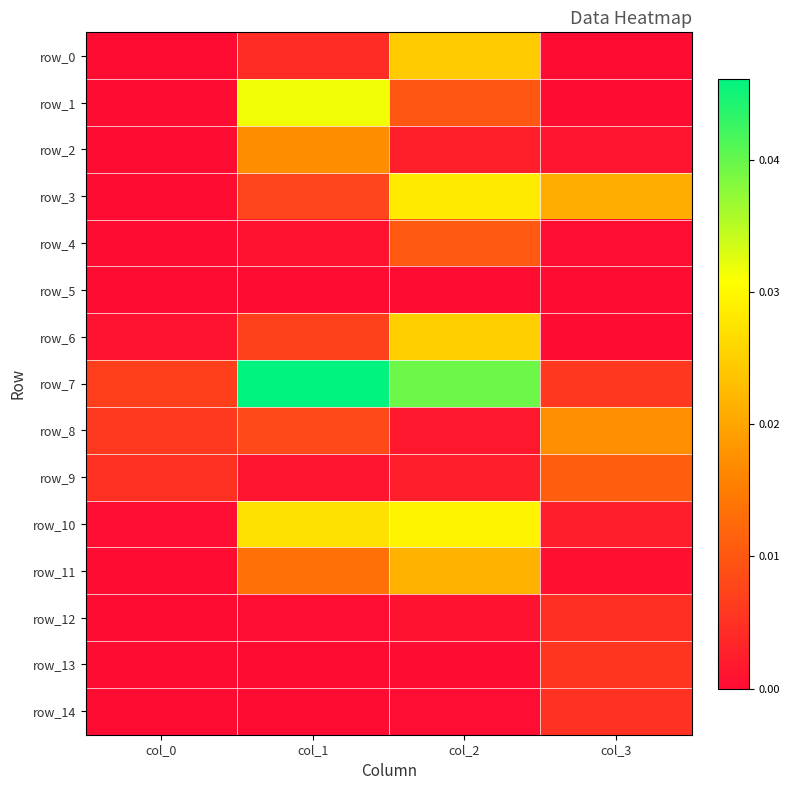

True or false: row_13 has a value of 0.0 at col_3.

True